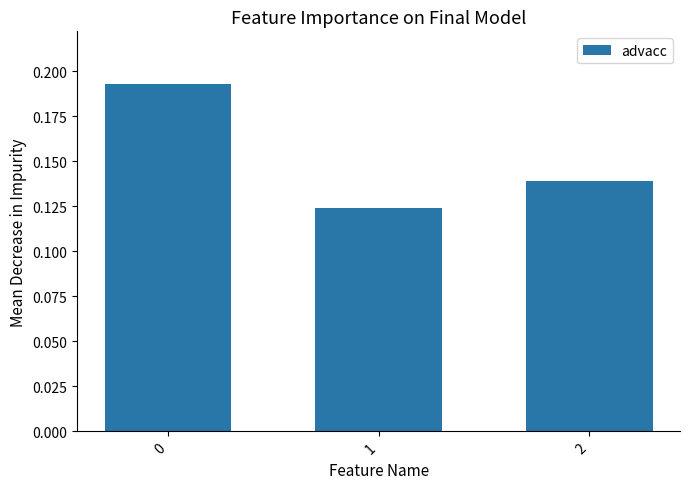

The value at 0 is 0.1. True or false?

False